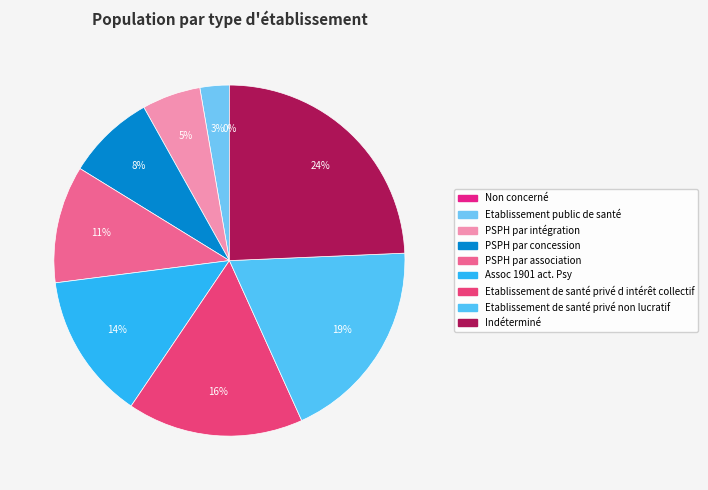

Rank the categories by value from highest to lowest.

Indéterminé, Etablissement de santé privé non lucratif, Etablissement de santé privé d intérêt collectif, Assoc 1901 act. Psy, PSPH par association, PSPH par concession, PSPH par intégration, Etablissement public de santé, Non concerné